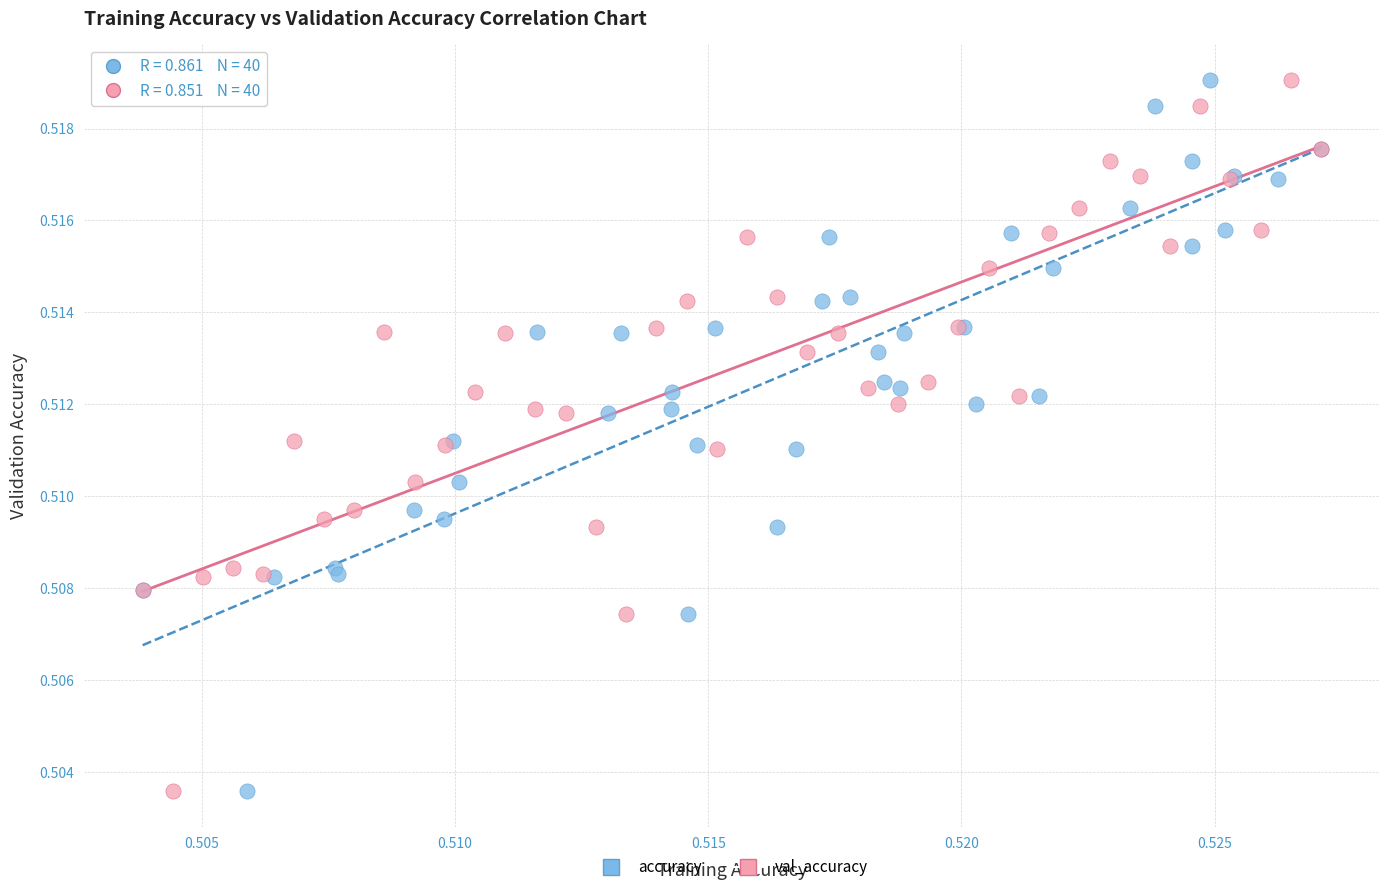

What are all the series names shown in the legend?

accuracy, val_accuracy